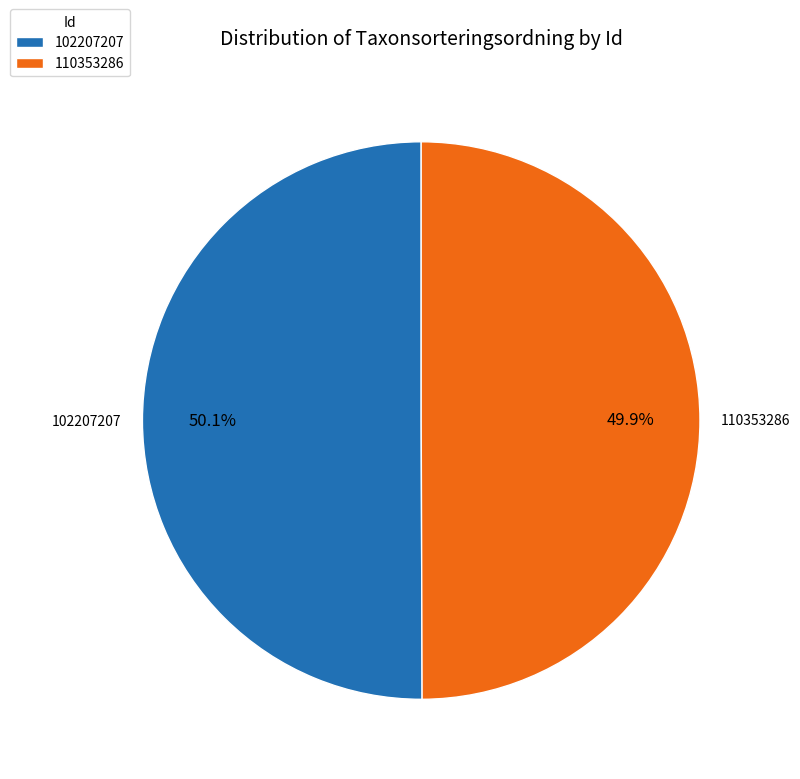

Count the number of slices in the pie.

2